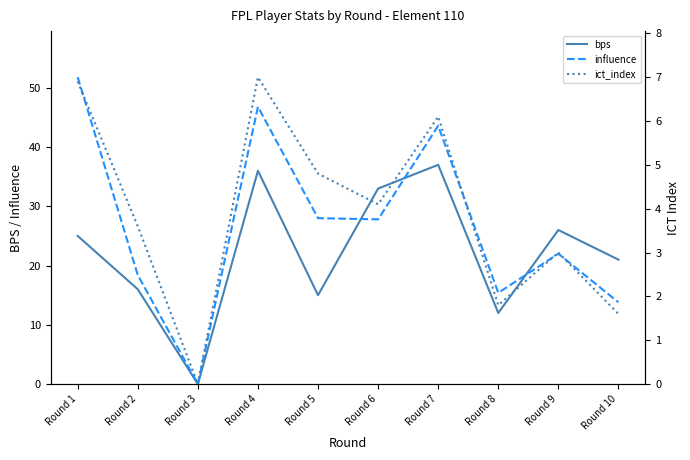

What are all the series names shown in the legend?

bps, influence, ict_index